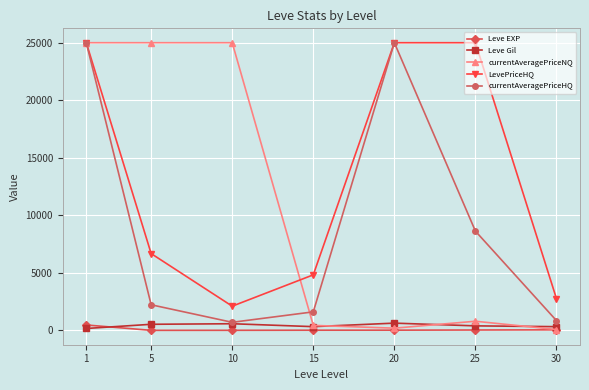

What is the value of the LevePriceHQ point at the 3rd from the left?

2102.5